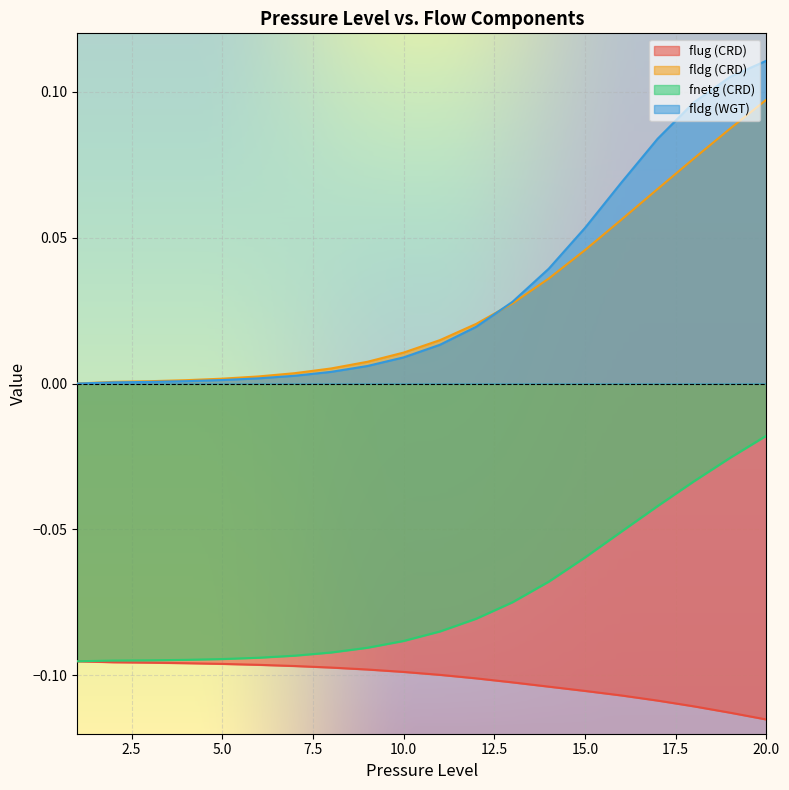

Is the value of flug (CRD) at 19 greater than the value of fnetg (CRD) at 12?

No